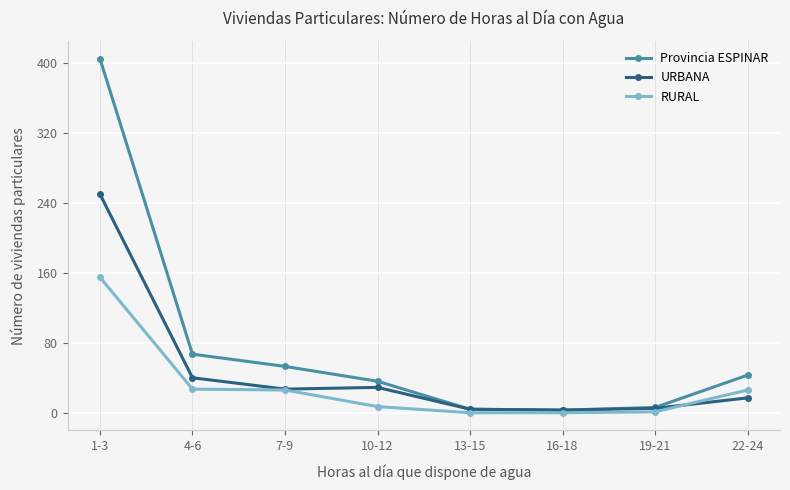

List the series in order of their peak value, highest first.

Provincia ESPINAR, URBANA, RURAL